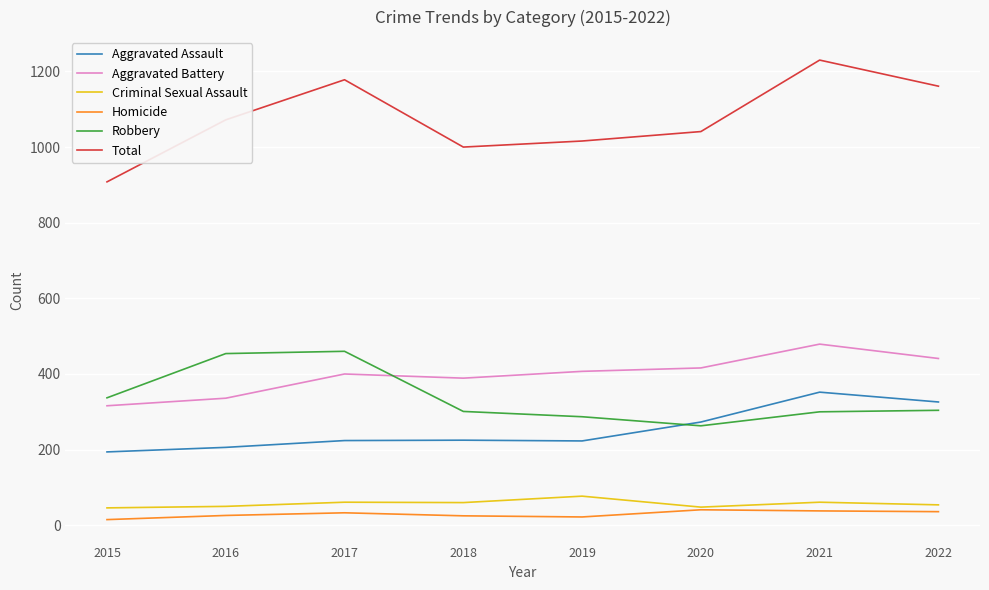

What is the difference between the highest and lowest values at 2017?

1145